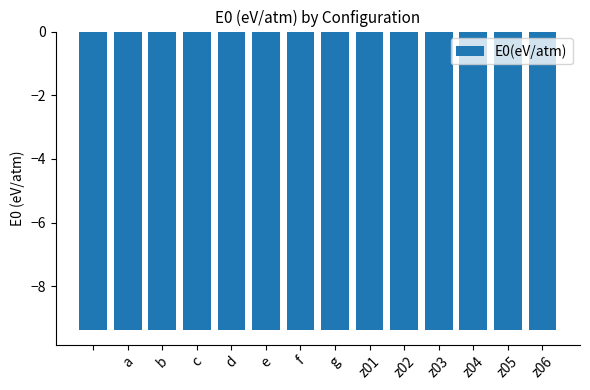

Are the bars horizontal?

No